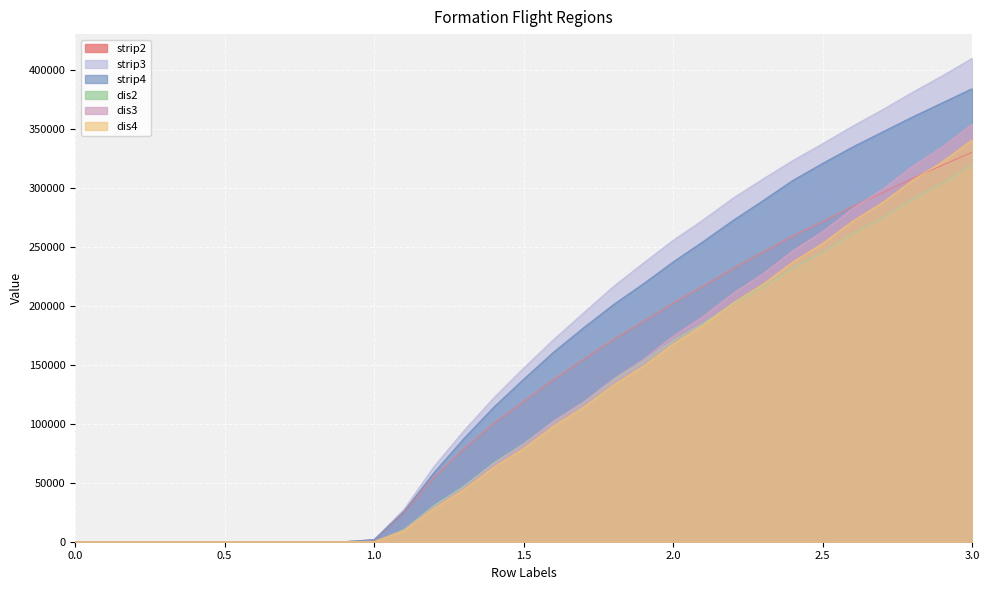

What position from the left is 1?

11